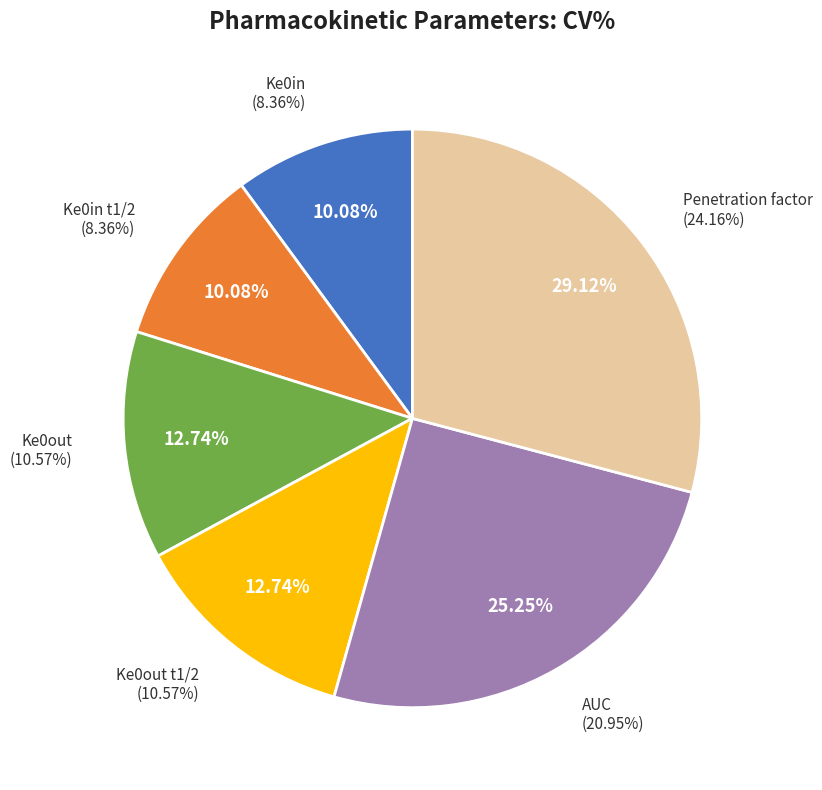

How many slices are in this pie chart?

6